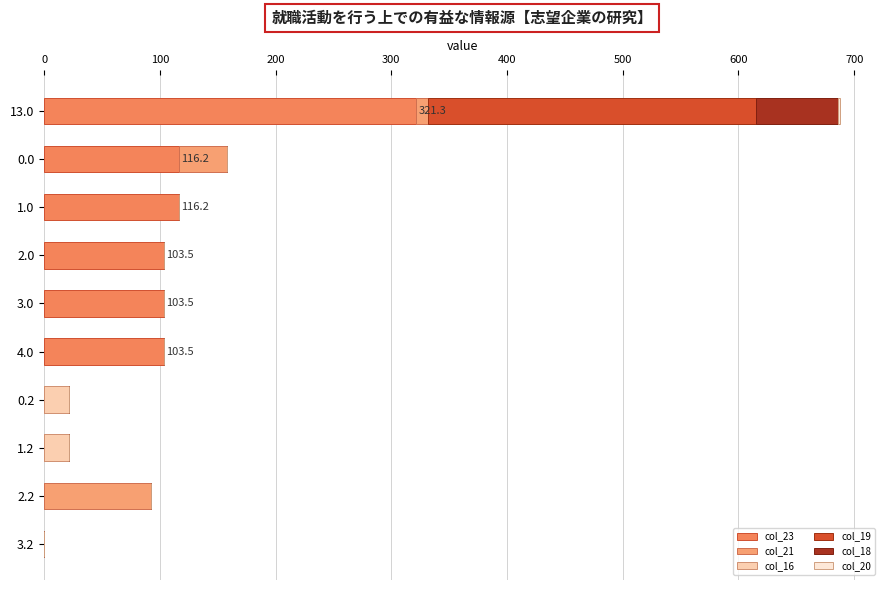

How many series are shown in this chart?

6